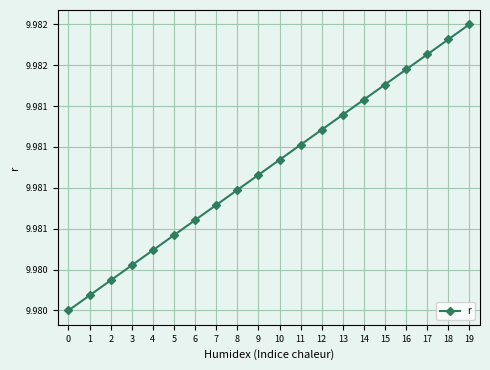

Rank the categories by value from lowest to highest.

0, 1, 2, 3, 4, 5, 6, 7, 8, 9, 10, 11, 12, 13, 14, 15, 16, 17, 18, 19